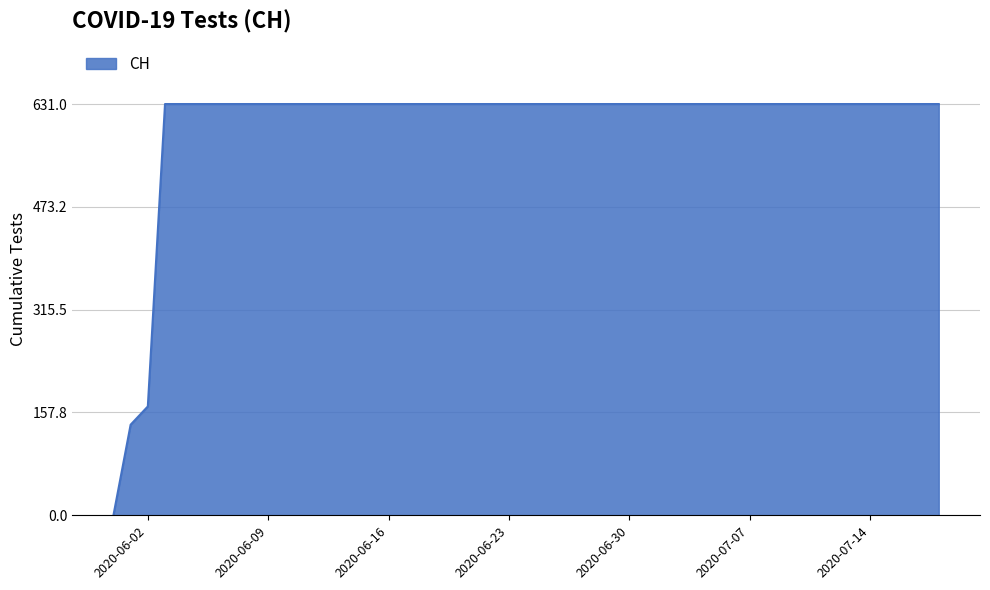

Reading left to right, transcribe all the data shown in this chart.

0	139	167	631	631	631	631	631	631	631	631	631	631	631	631	631	631	631	631	631	631	631	631	631	631	631	631	631	631	631